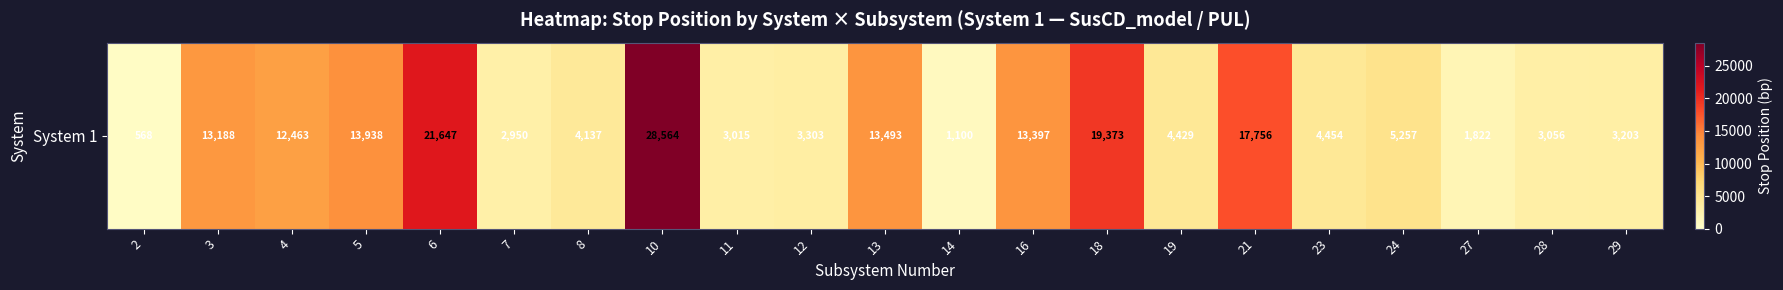

Which has a higher value, 29 or 19?

19